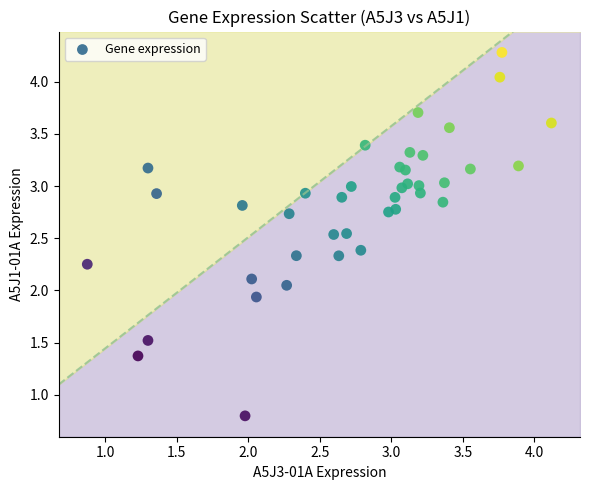

What is the range of Y values (max minus min)?

3.5